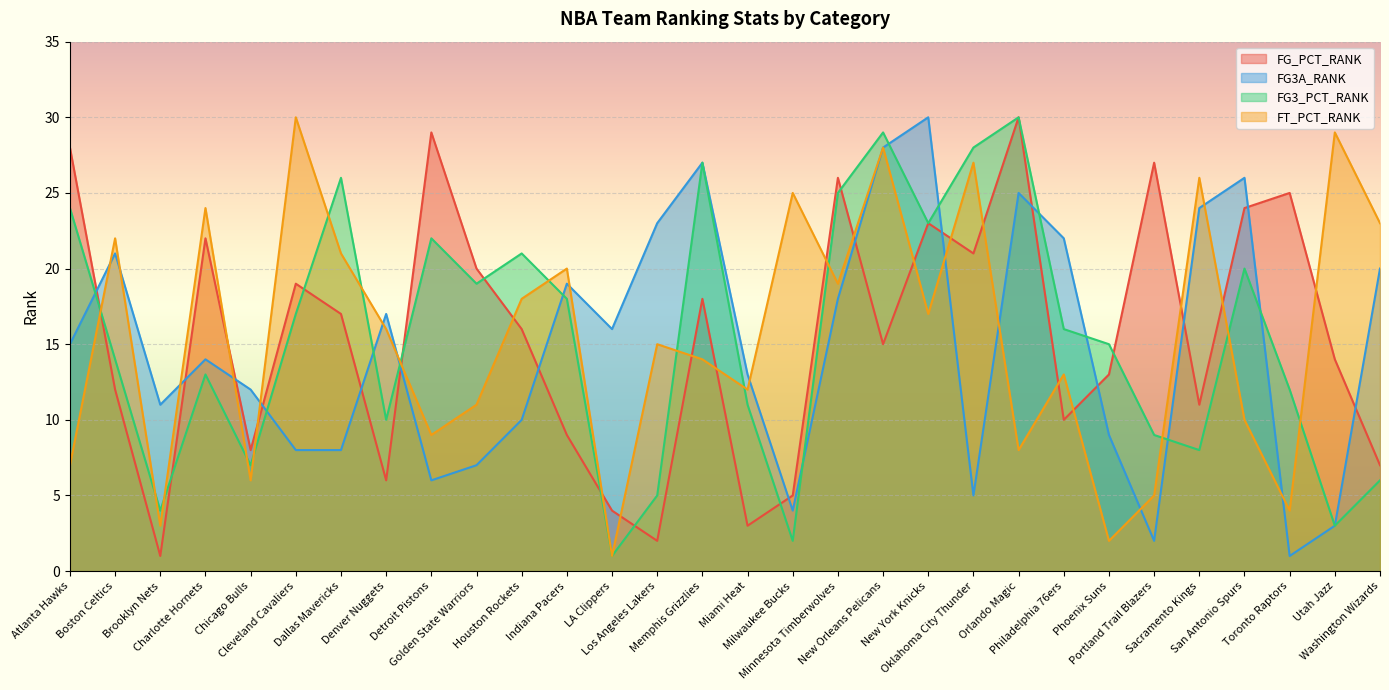

True or false: FG3_PCT_RANK has more than 0 points higher than both neighbors.

True